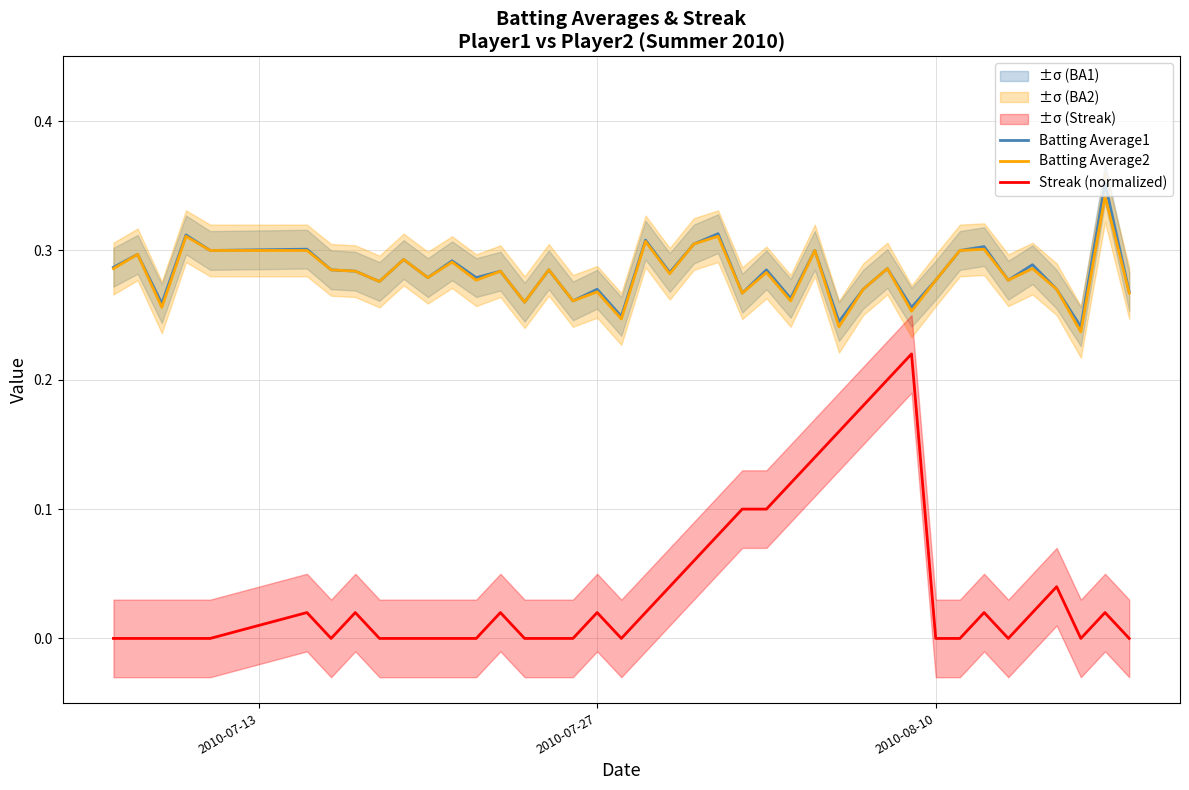

Is it true that Batting Average1 equals 0.2 at 2010-07-27?

False